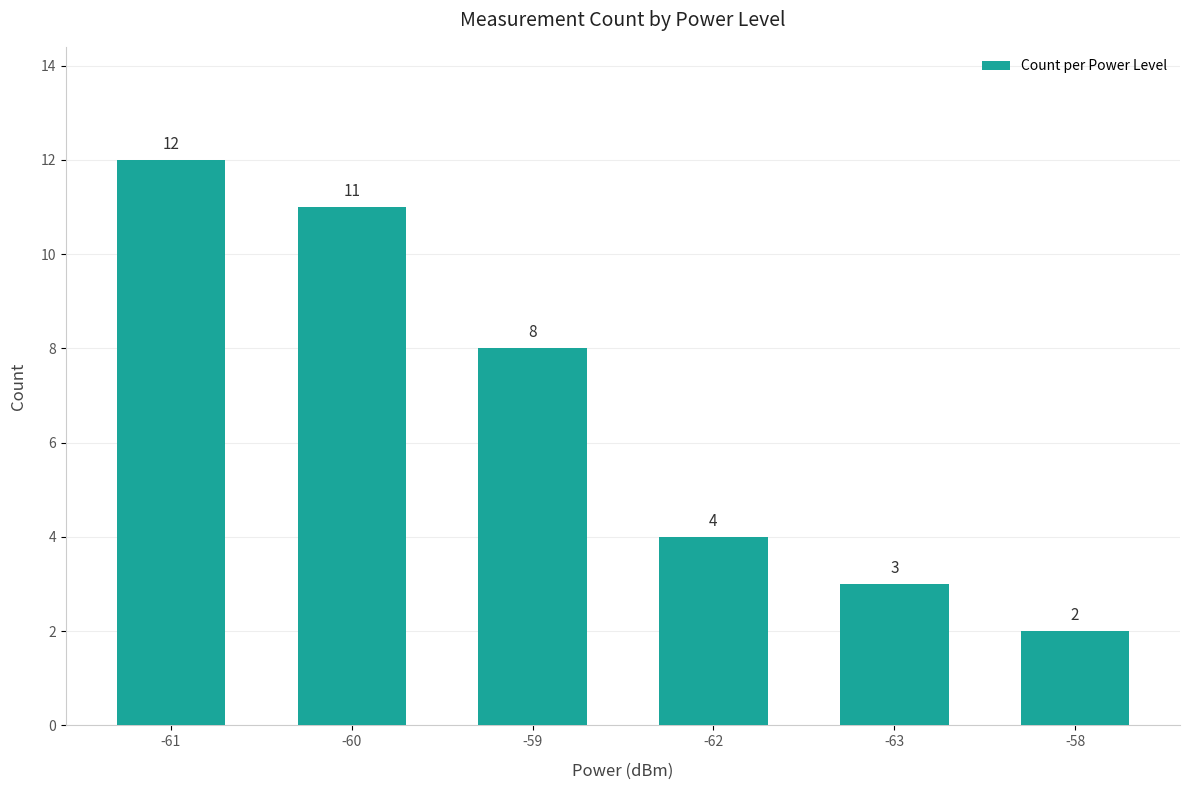

List the labels in order of value, largest first.

-61, -60, -59, -62, -63, -58